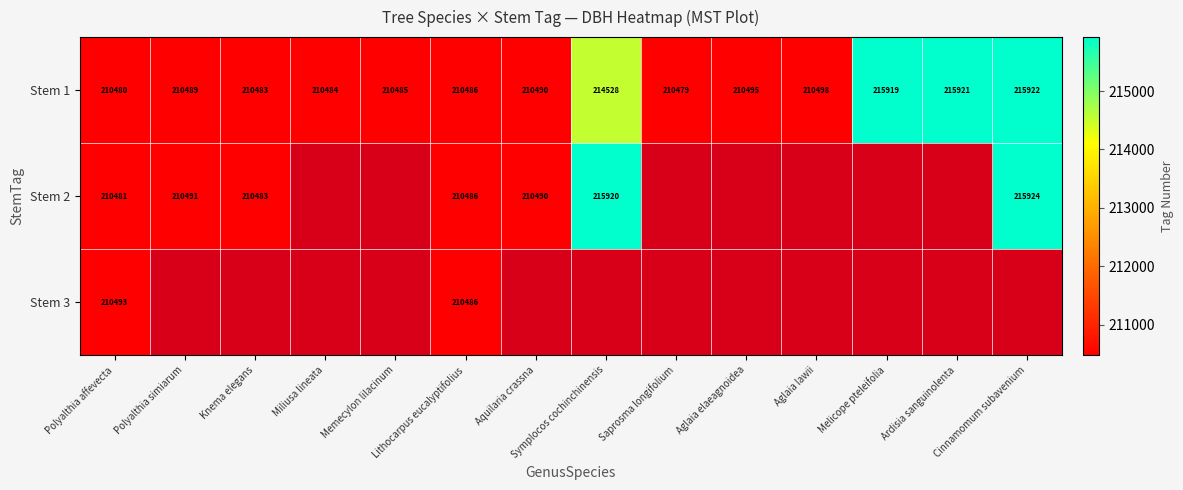

At how many categories does at least one series exceed 211787?

4